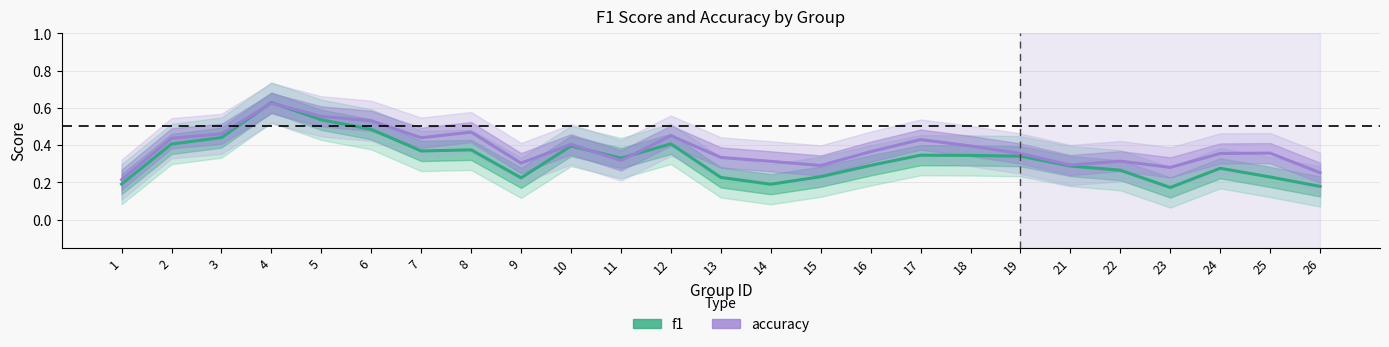

At which label is accuracy closest to 0?

1